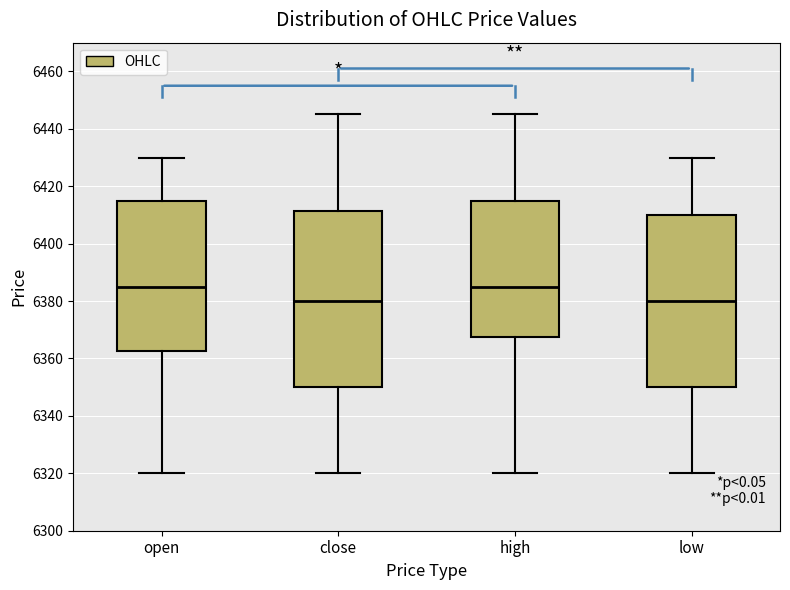

Reading left to right, read every box against the y-axis: the position of its median line, the range the box covers, and the ends of its whiskers. The values are not printed on the chart, so give them approximately, as read against the axis.

open: median 6386, box 6362 to 6416, whiskers 6320 to 6430
close: median 6380, box 6350 to 6412, whiskers 6320 to 6446
high: median 6386, box 6368 to 6416, whiskers 6320 to 6446
low: median 6380, box 6350 to 6410, whiskers 6320 to 6430